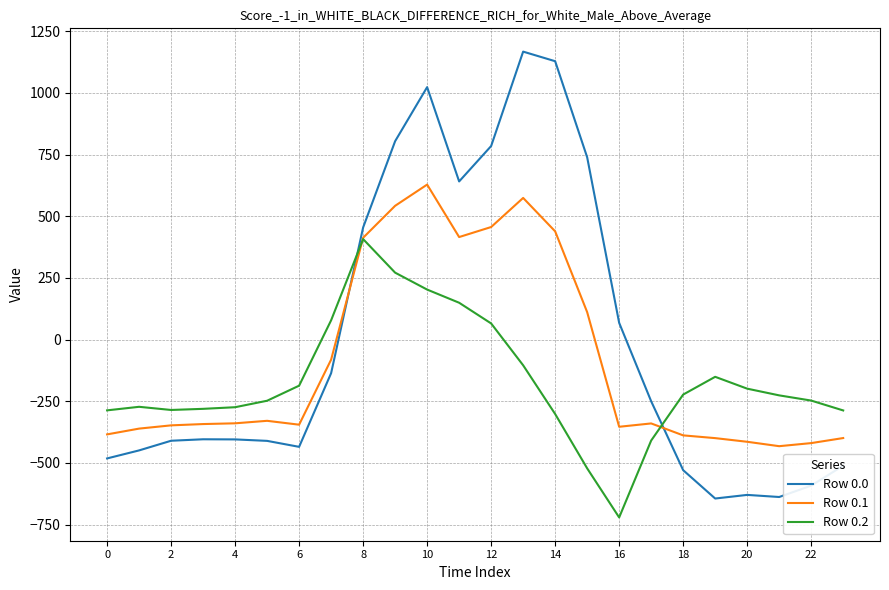

Rank the series by their maximum value, from highest to lowest.

Row 0.0, Row 0.1, Row 0.2